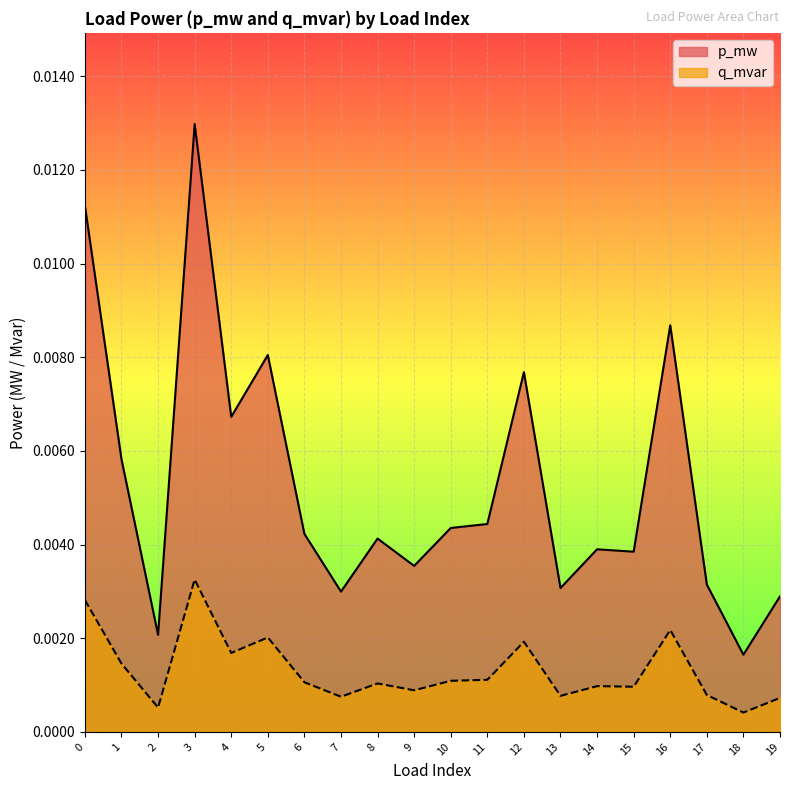

At which label does p_mw reach its peak?

3